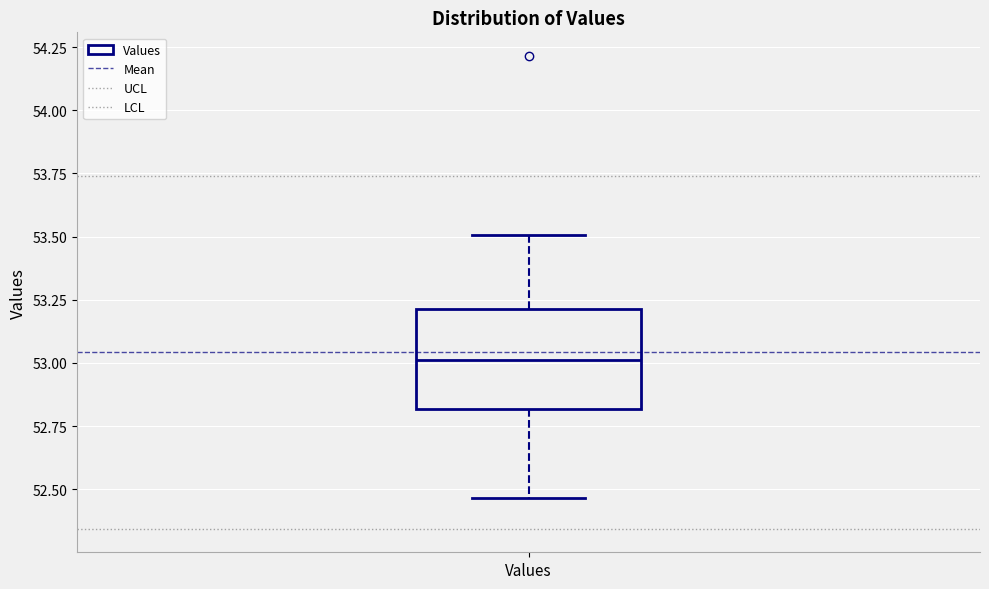

Where does the lower whisker of the box for Values end on the y-axis? The values are not printed on the chart, so give them approximately, as read against the axis.

52.45